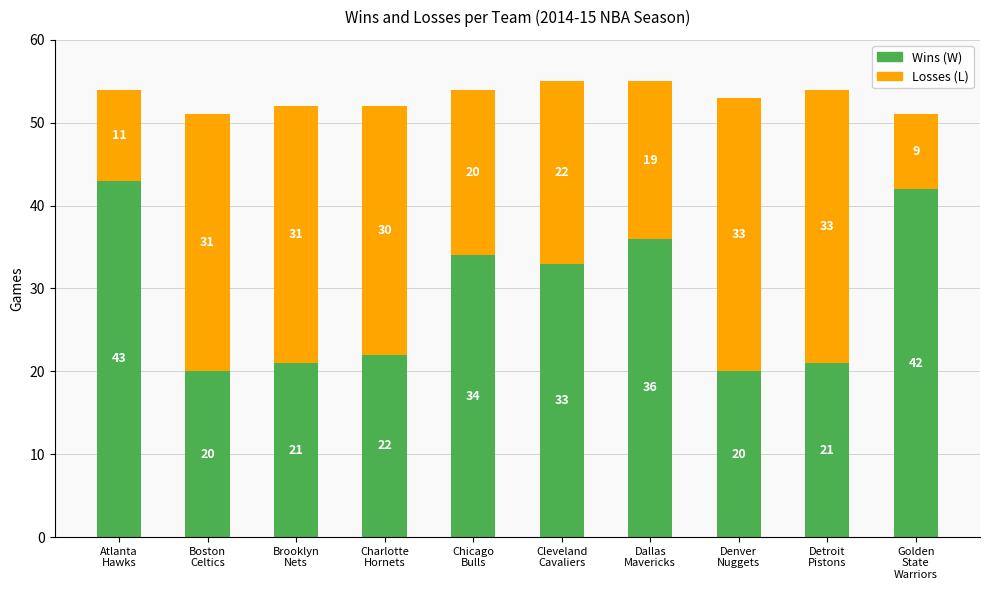

What is the difference between the maximum and minimum values in the Wins (W) series?

23